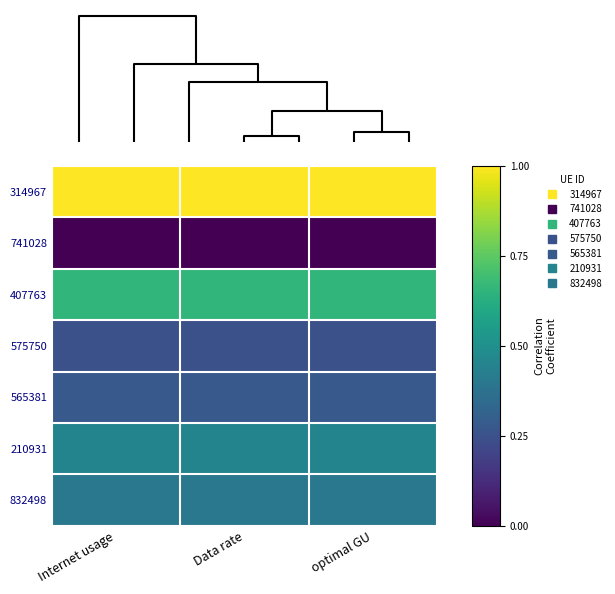

Between Internet usage and optimal GU, which is larger?

Internet usage